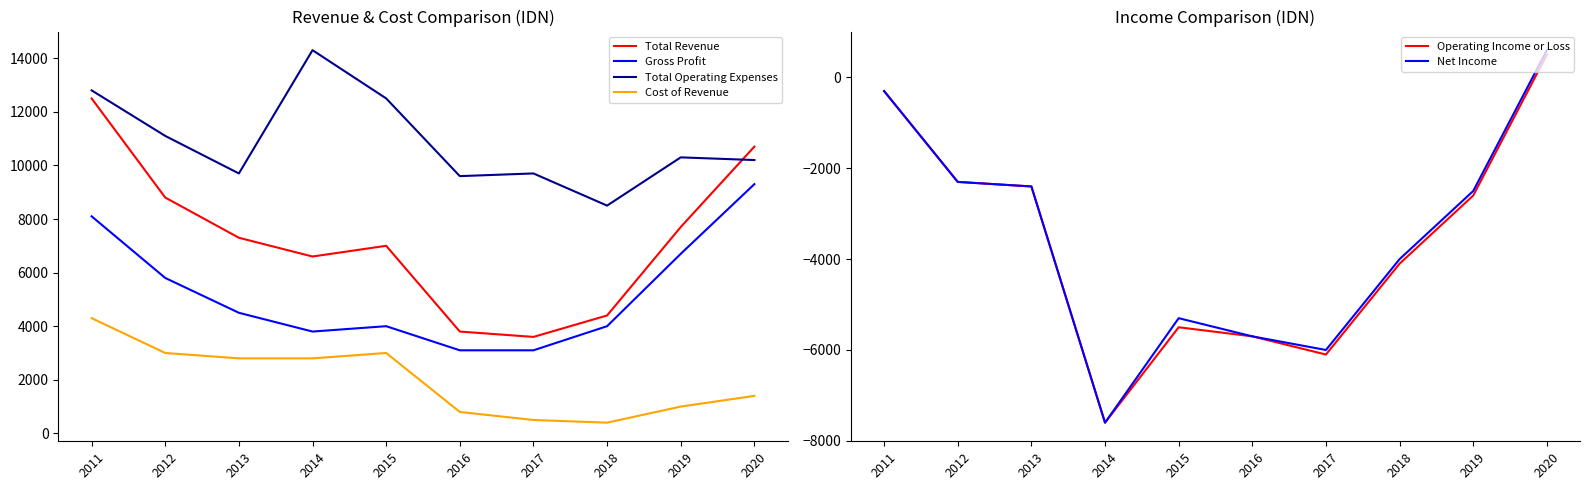

What is the value of the Net Income point at the 4th from the left?

-7600